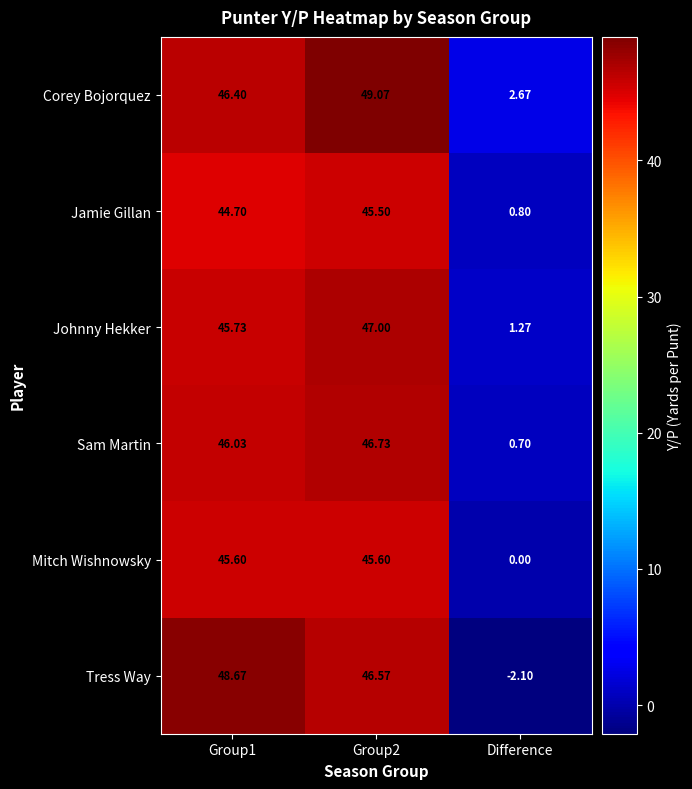

What is the difference between the highest and lowest values at Difference?

4.8